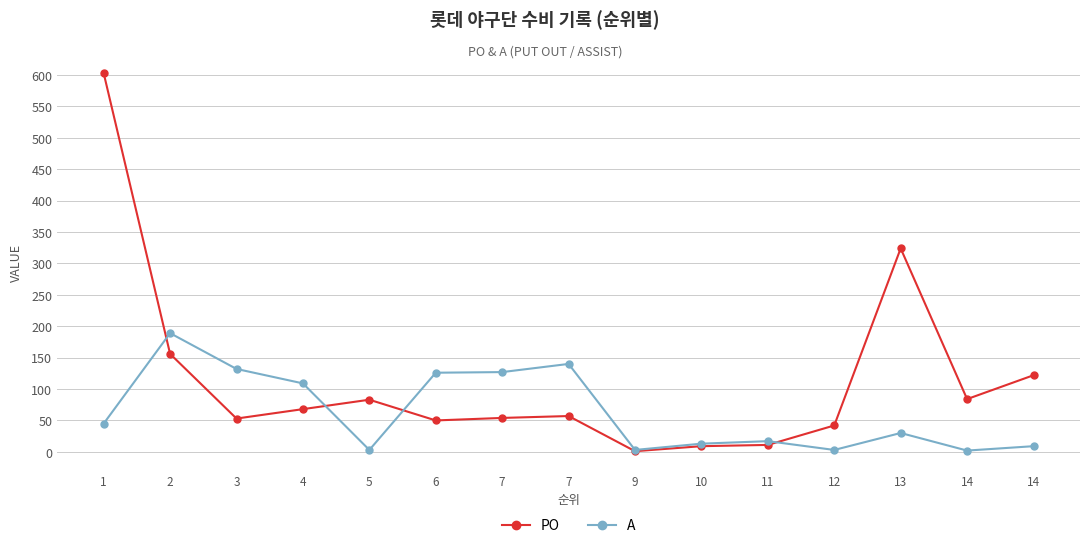

Rank the series at 7 from highest to lowest value.

A, PO